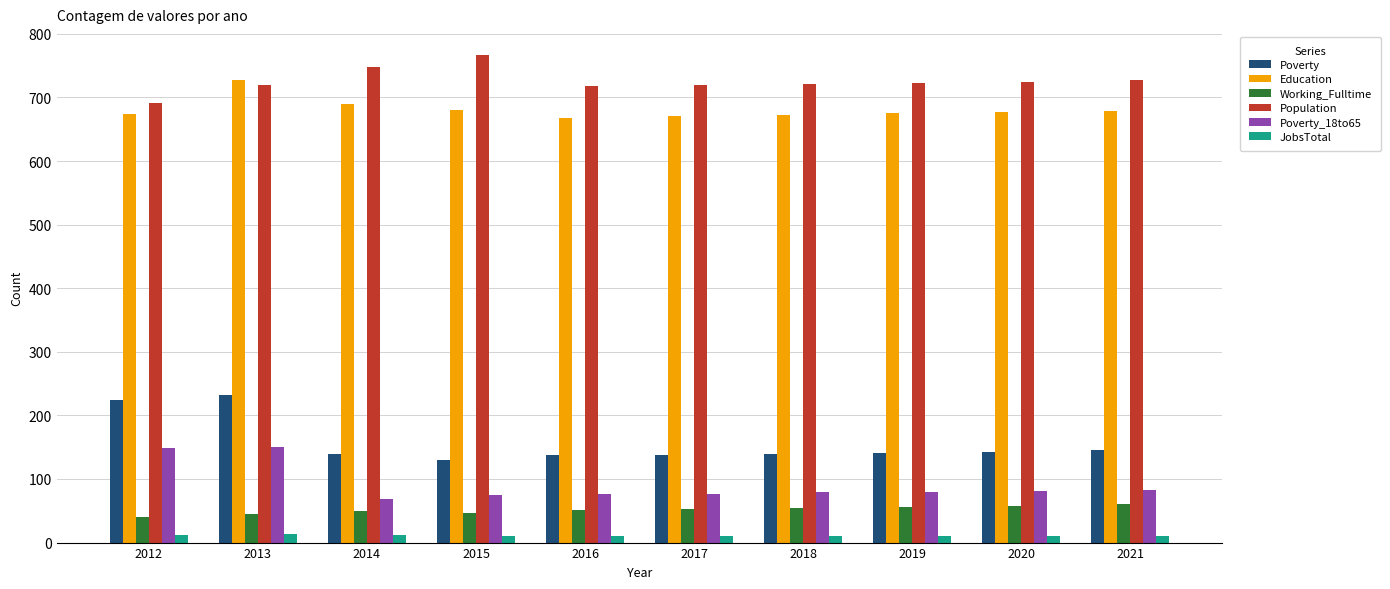

What is the lowest value of the Working_Fulltime series?

40